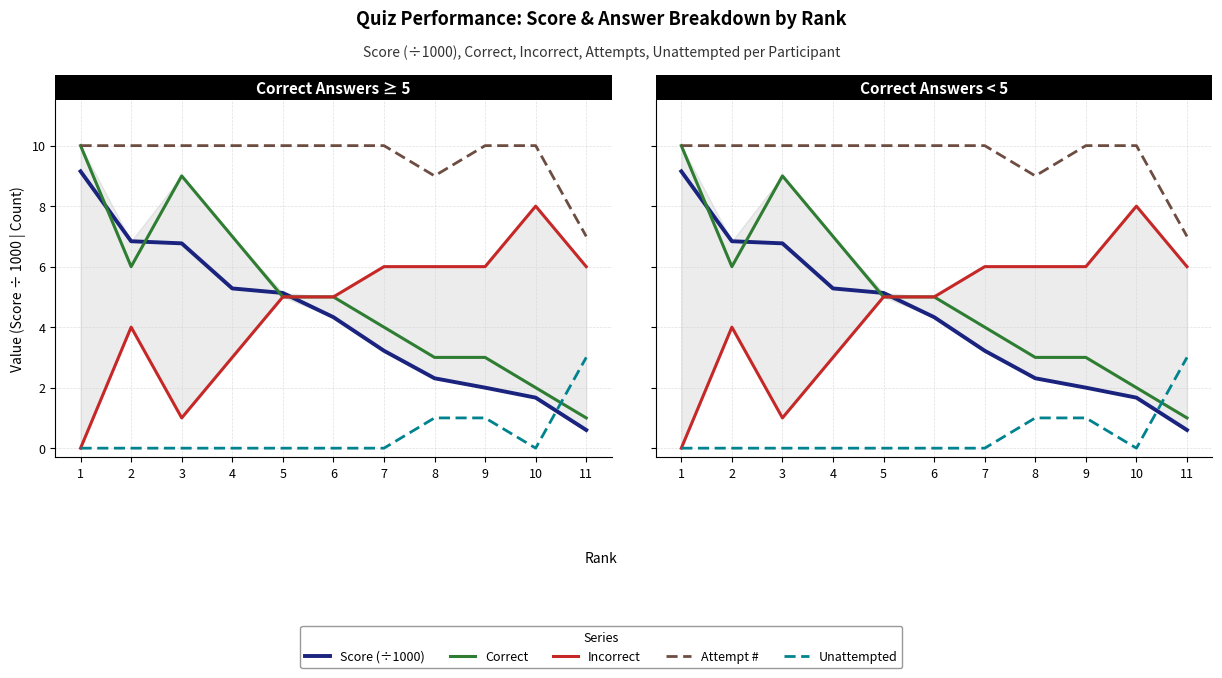

What is the difference between the highest and lowest values at 8?

8.0